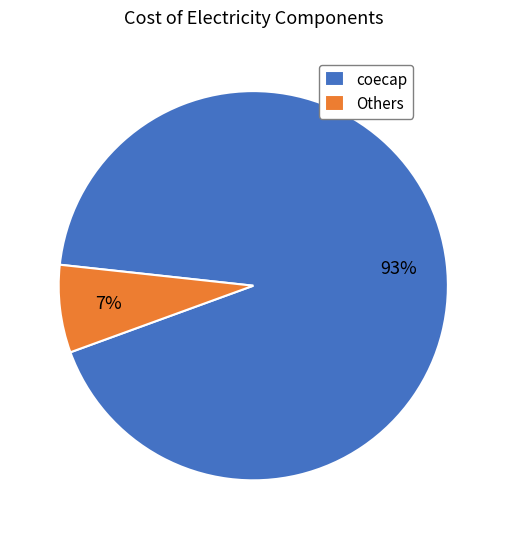

Which has a higher value, Others or coecap?

coecap